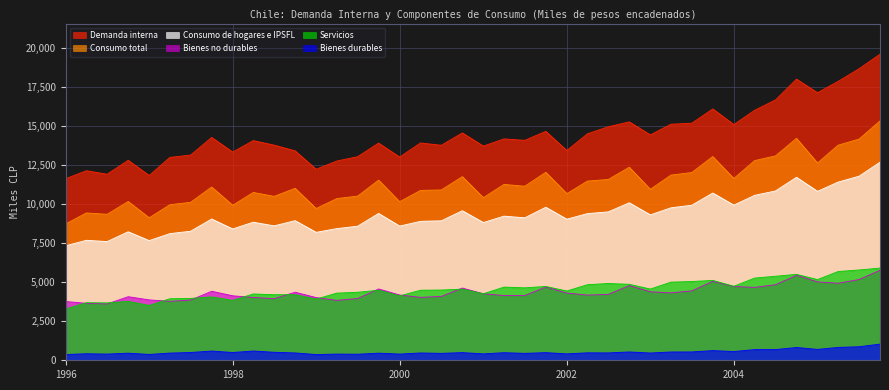

Which series has the largest total across all categories?

Demanda interna